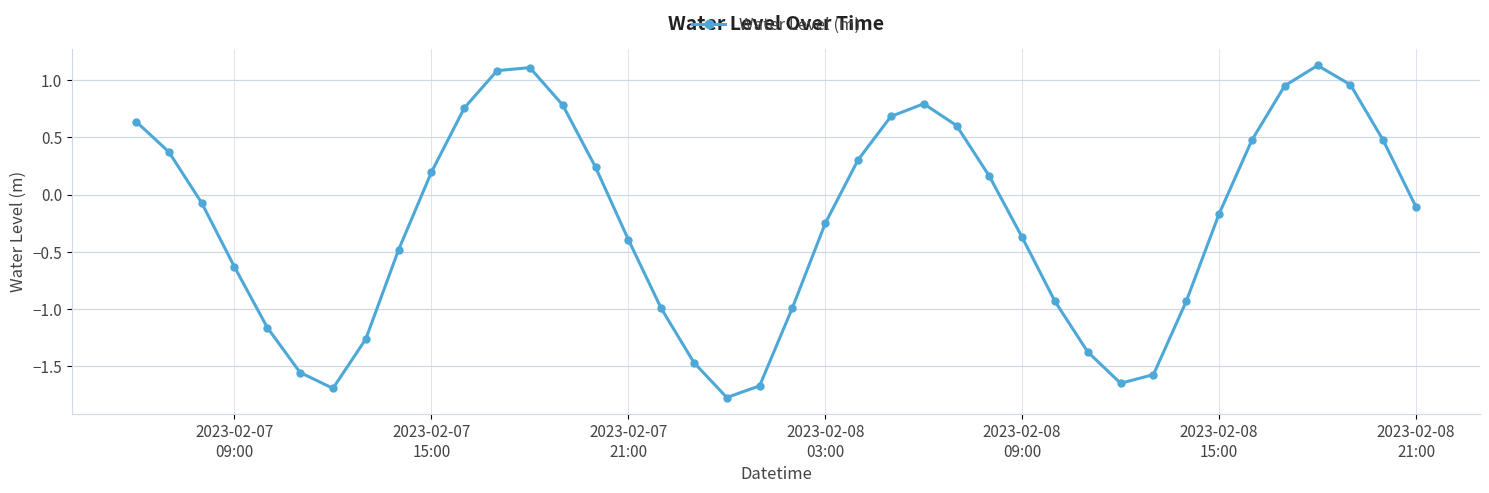

What is the difference between the maximum and minimum values?

2.9